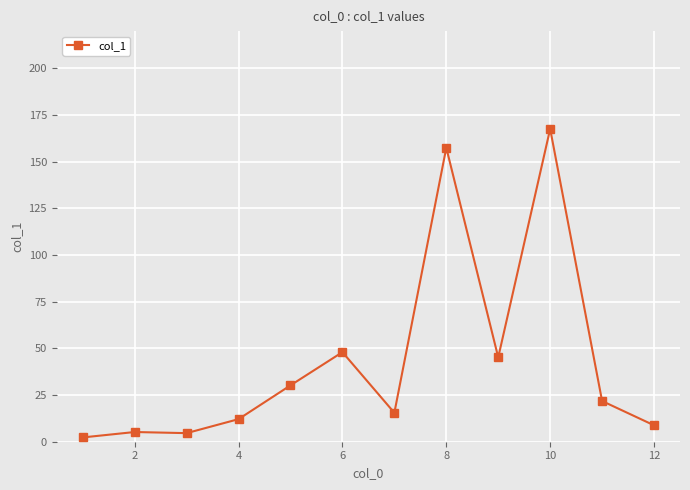

What is the sum of all values?

518.8